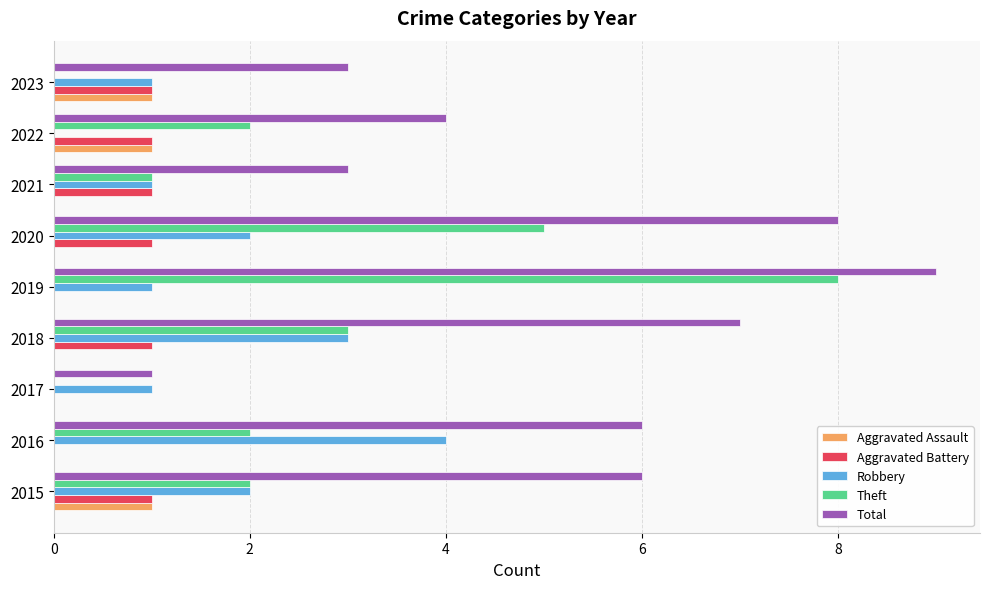

At which category does the chart reach its peak across all series?

2019